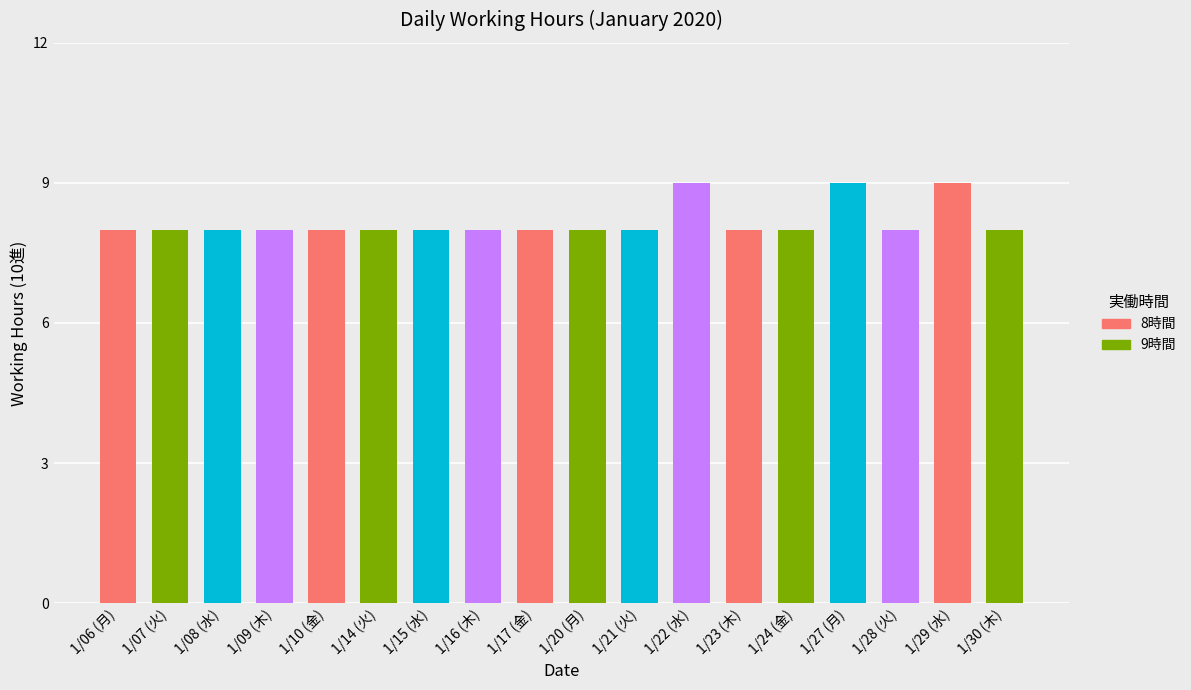

Reading left to right, transcribe all the data shown in this chart.

8	8	8	8	8	8	8	8	8	8	8	9	8	8	9	8	9	8